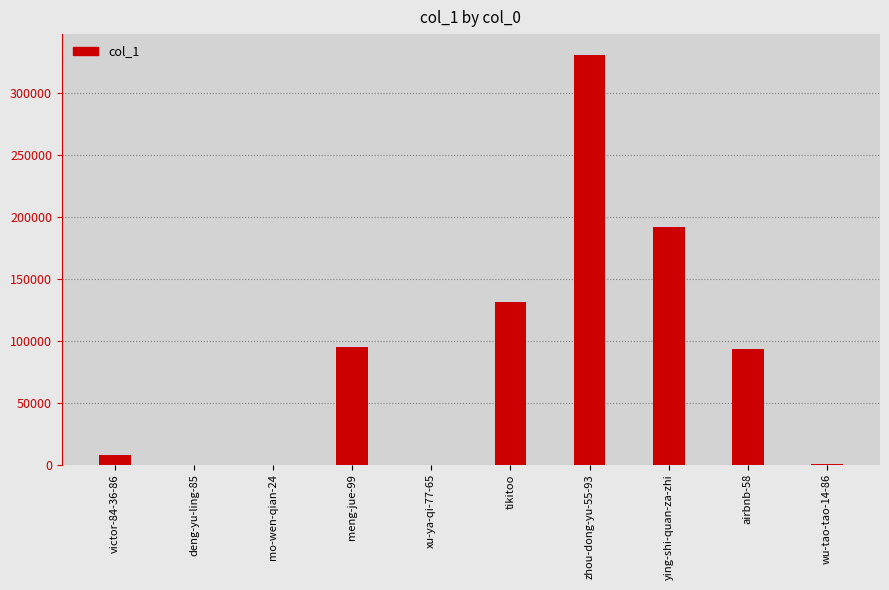

Is it true that the value at tikitoo is 201615?

False